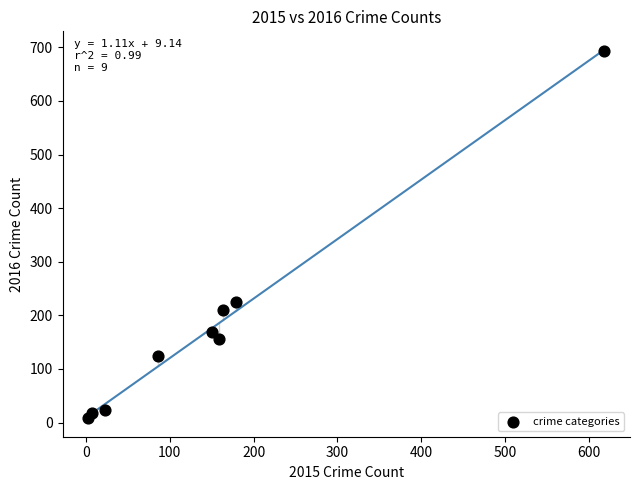

What Y value in the scatter plot is closest to 350?

225